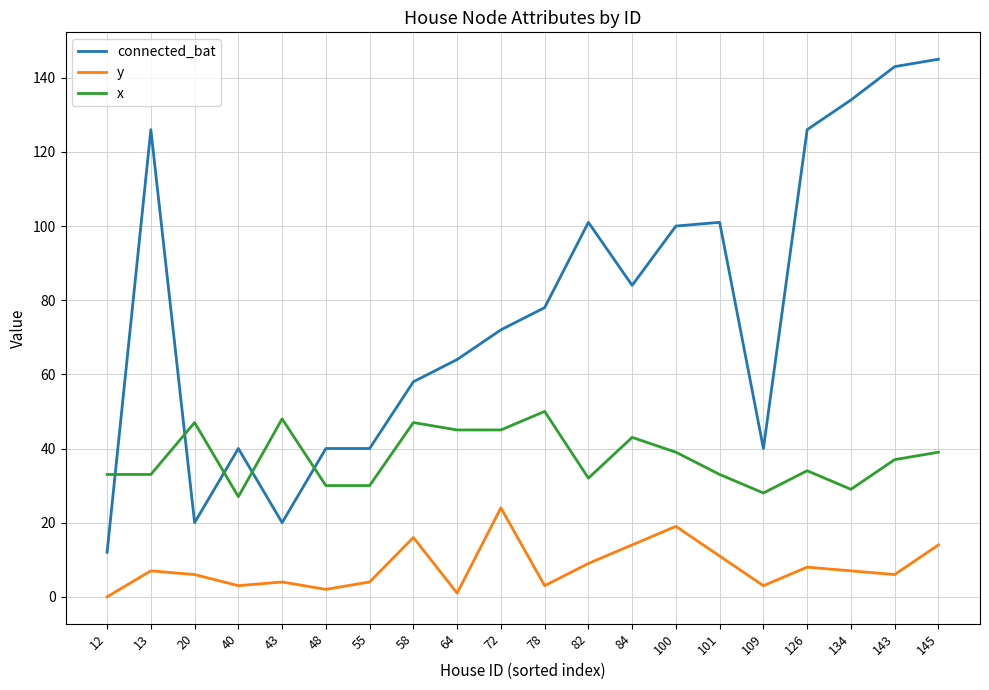

Rank the series by their maximum value, from highest to lowest.

connected_bat, x, y